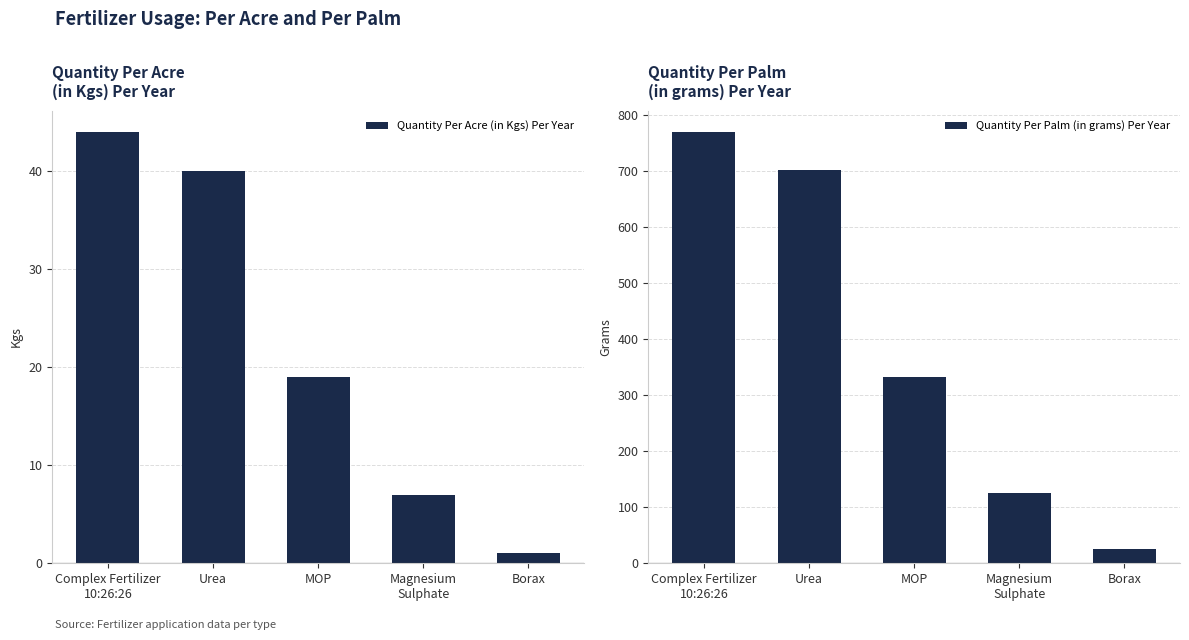

Reading left to right, list all the values displayed in this chart.

Quantity Per Acre (in Kgs) Per Year: Complex Fertilizer
10:26:26=44	Urea=40	MOP=19	Magnesium
Sulphate=7	Borax=1
Quantity Per Palm (in grams) Per Year: Complex Fertilizer
10:26:26=769	Urea=702	MOP=333	Magnesium
Sulphate=125	Borax=25